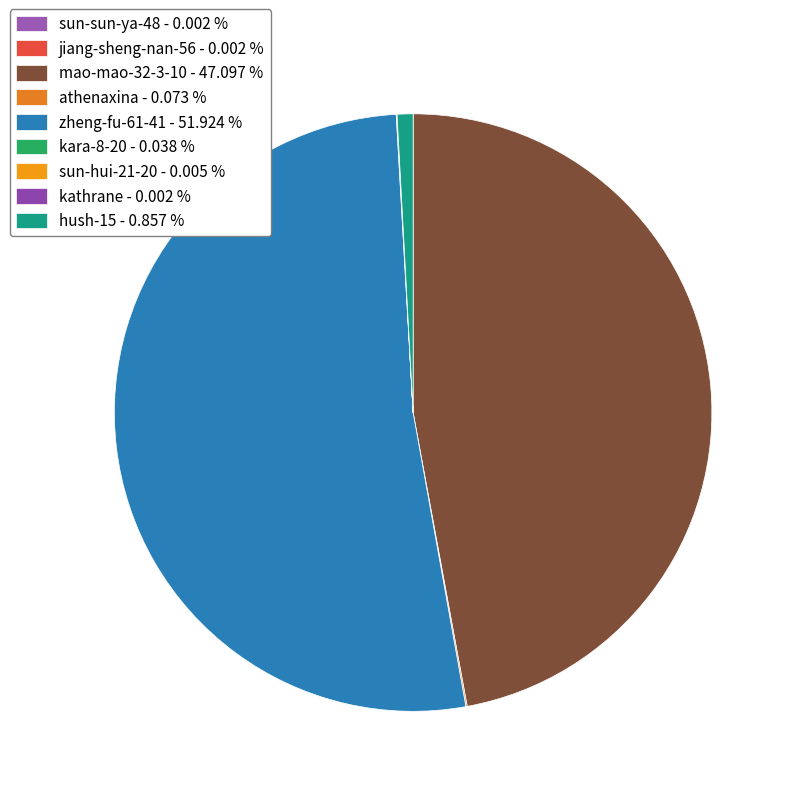

Does zheng-fu-61-41 represent more than half of the total?

Yes